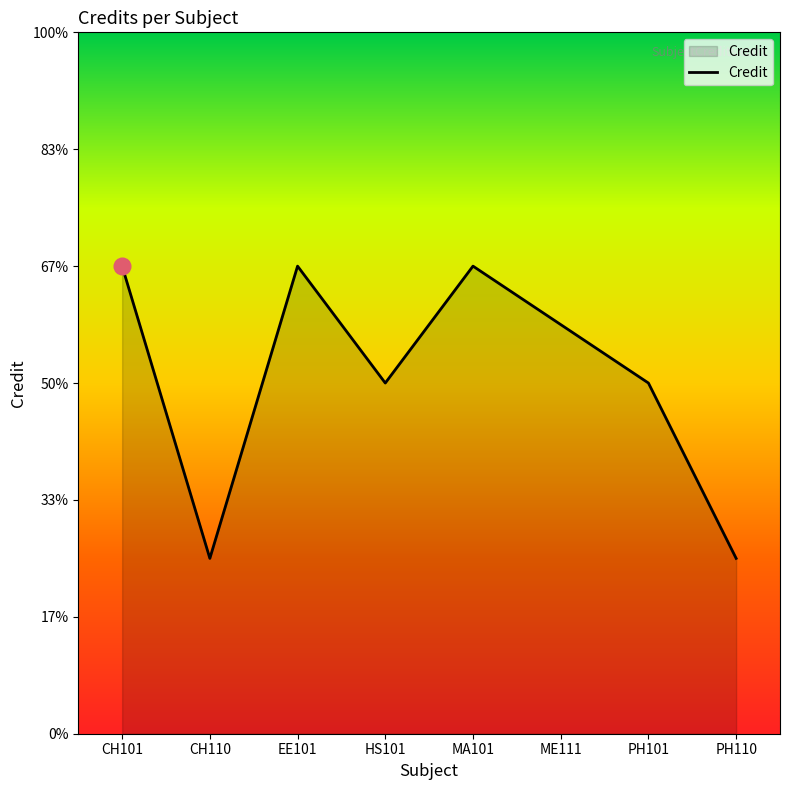

What is the smallest value displayed?

3